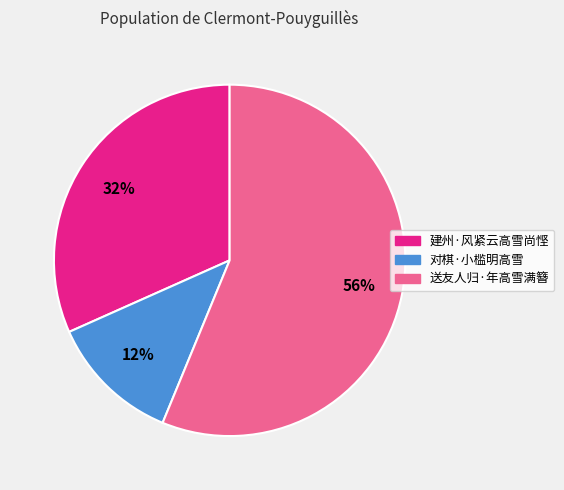

To the nearest percent, what is the difference between the largest and smallest slice percentages?

44%